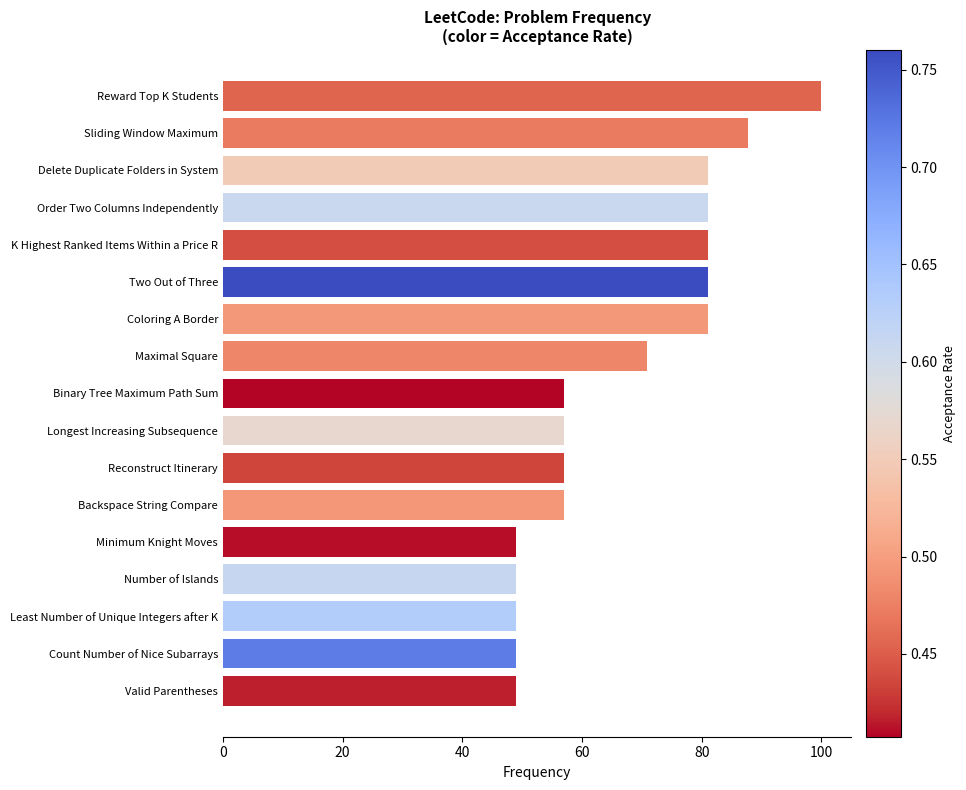

True or false: the data shows 49.0 at Number of Islands.

True